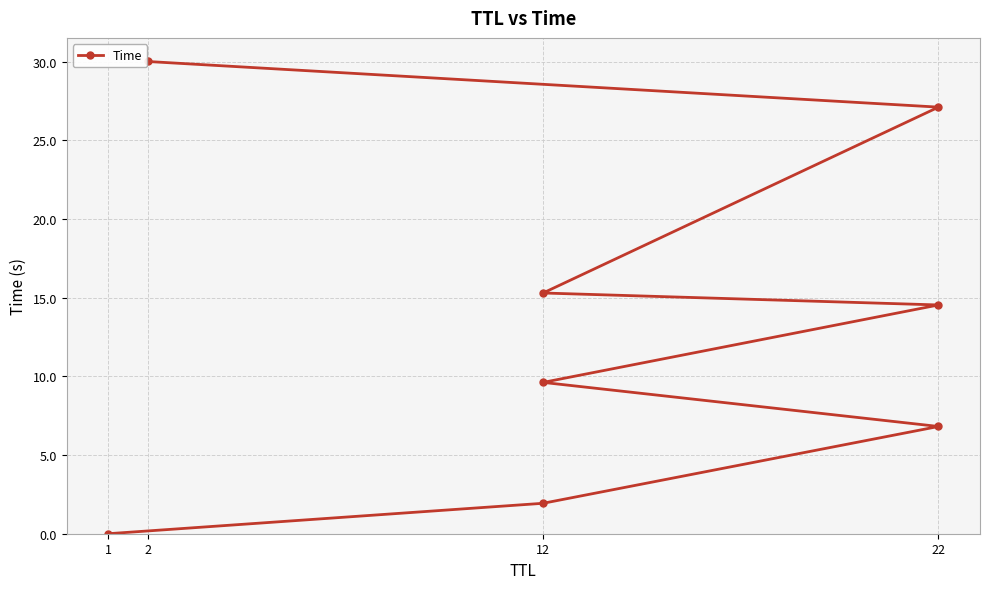

What is the change in value from 12 to 4?

+7.7